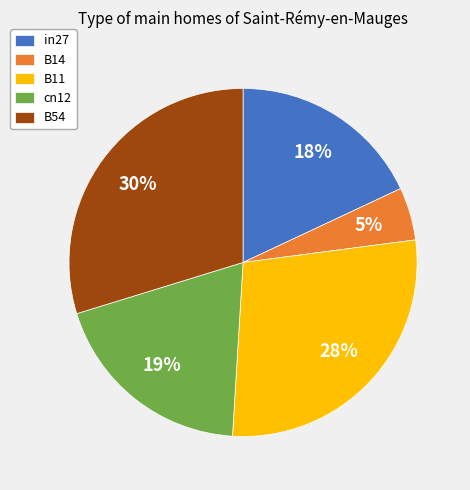

Which category has the smallest portion of the pie?

B14